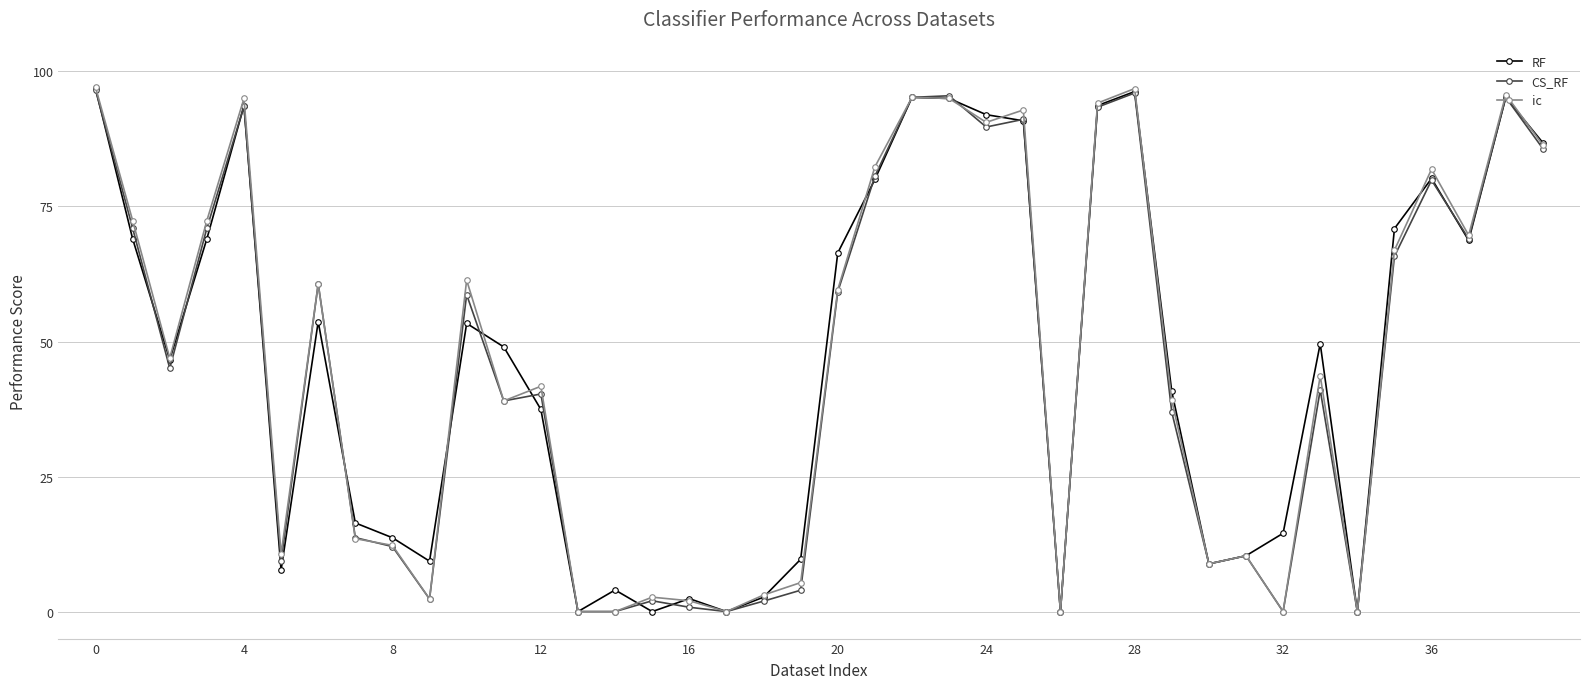

At how many categories does at least one series exceed 88?

9